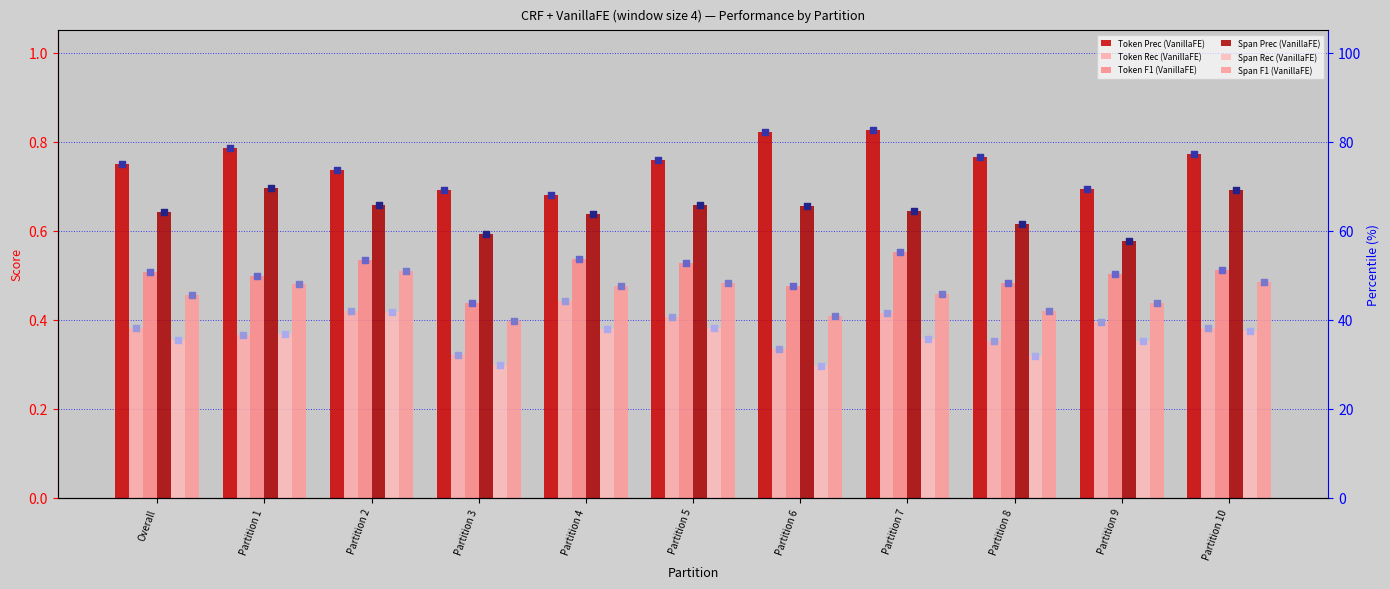

At how many categories does at least one series exceed 0?

11